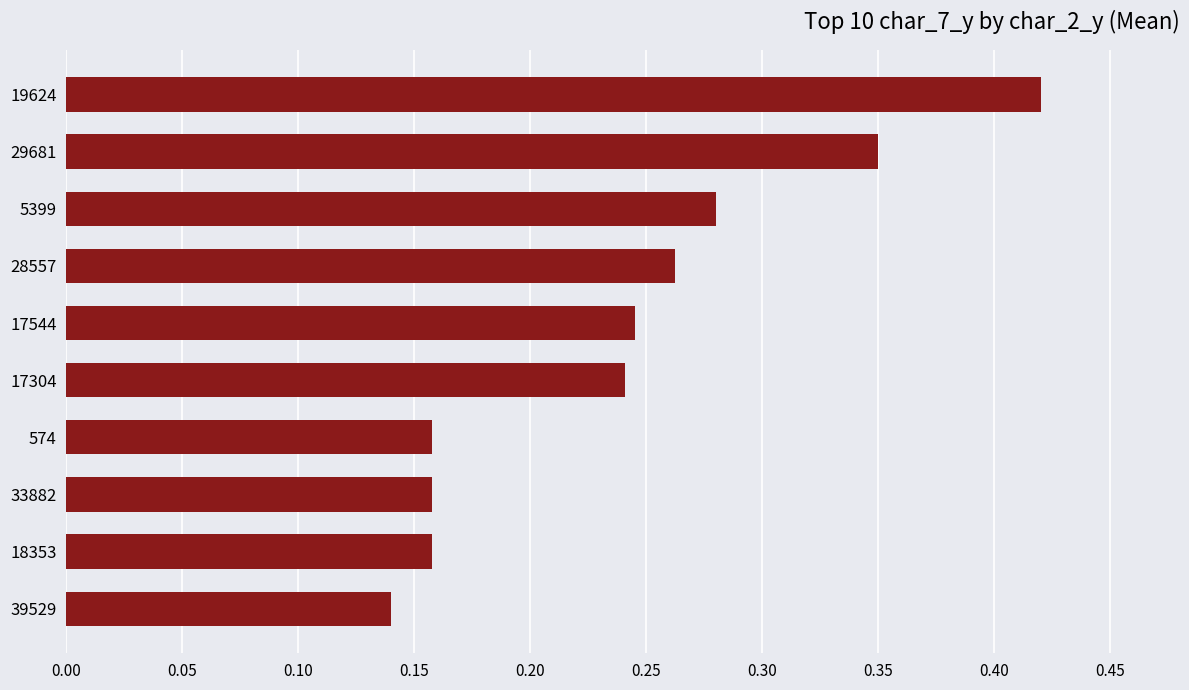

What is the sum of all values?

2.4